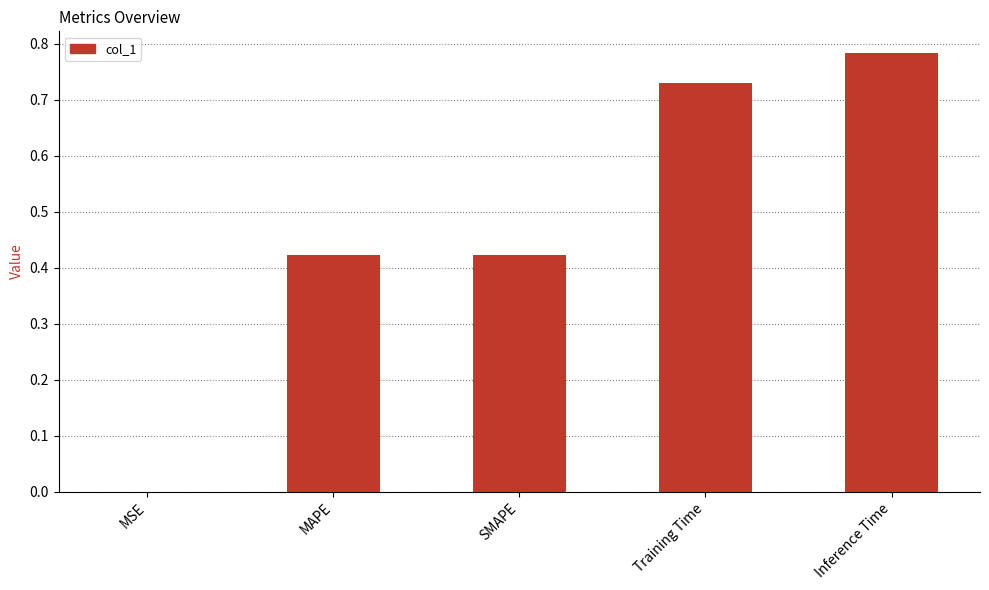

What is the change in value from MAPE to Training Time?

+0.3